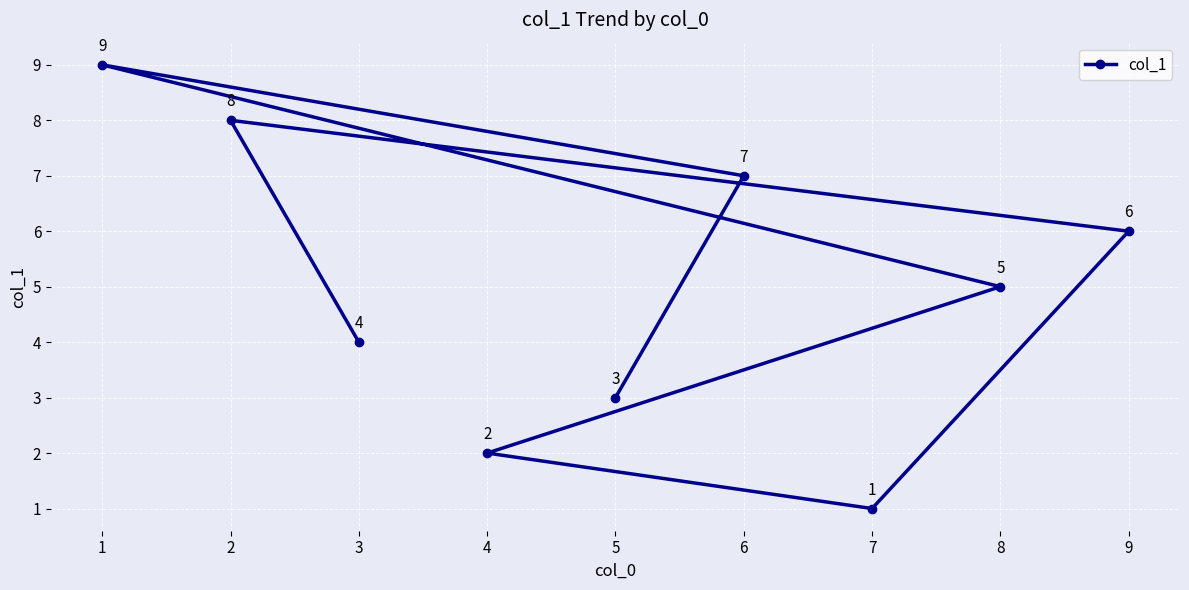

Between 2 and 1, which is larger?

1